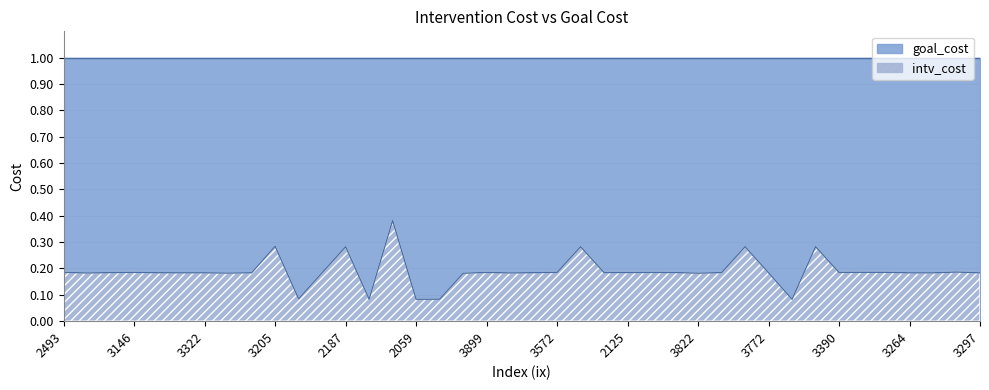

Rank the categories by value from lowest to highest.

2059, 2325, 2362, 2713, 3122, 3462, 3822, 2013, 3311, 3812, 3532, 3264, 3297, 3123, 3322, 3267, 2978, 3246, 2786, 3772, 2527, 2981, 3192, 2125, 3680, 3899, 3433, 3390, 2493, 3146, 3572, 2878, 2067, 2881, 2187, 3888, 2805, 2970, 3205, 3164